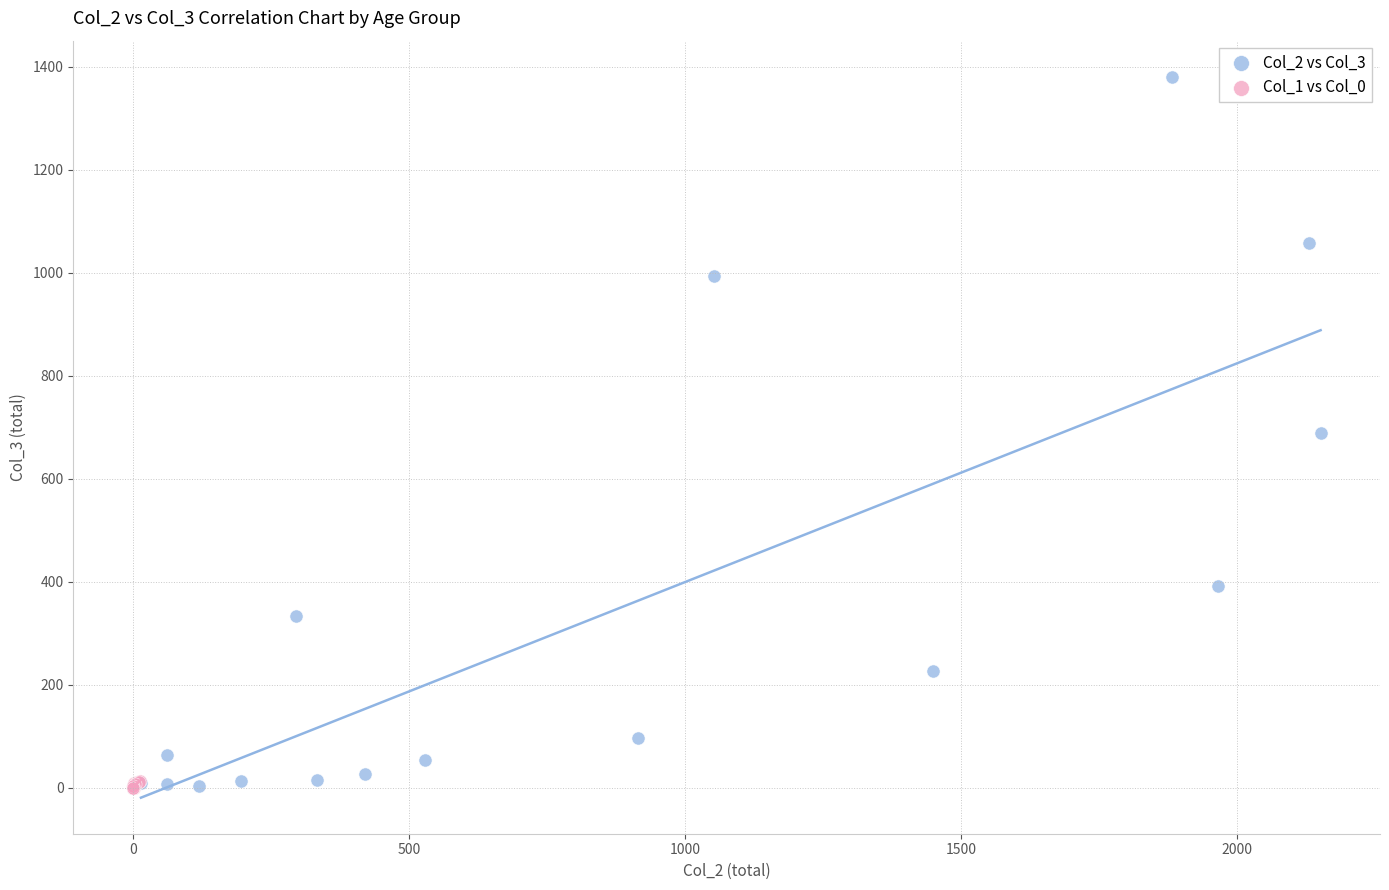

Which series has the largest Y range (max minus min)?

Col_2 vs Col_3